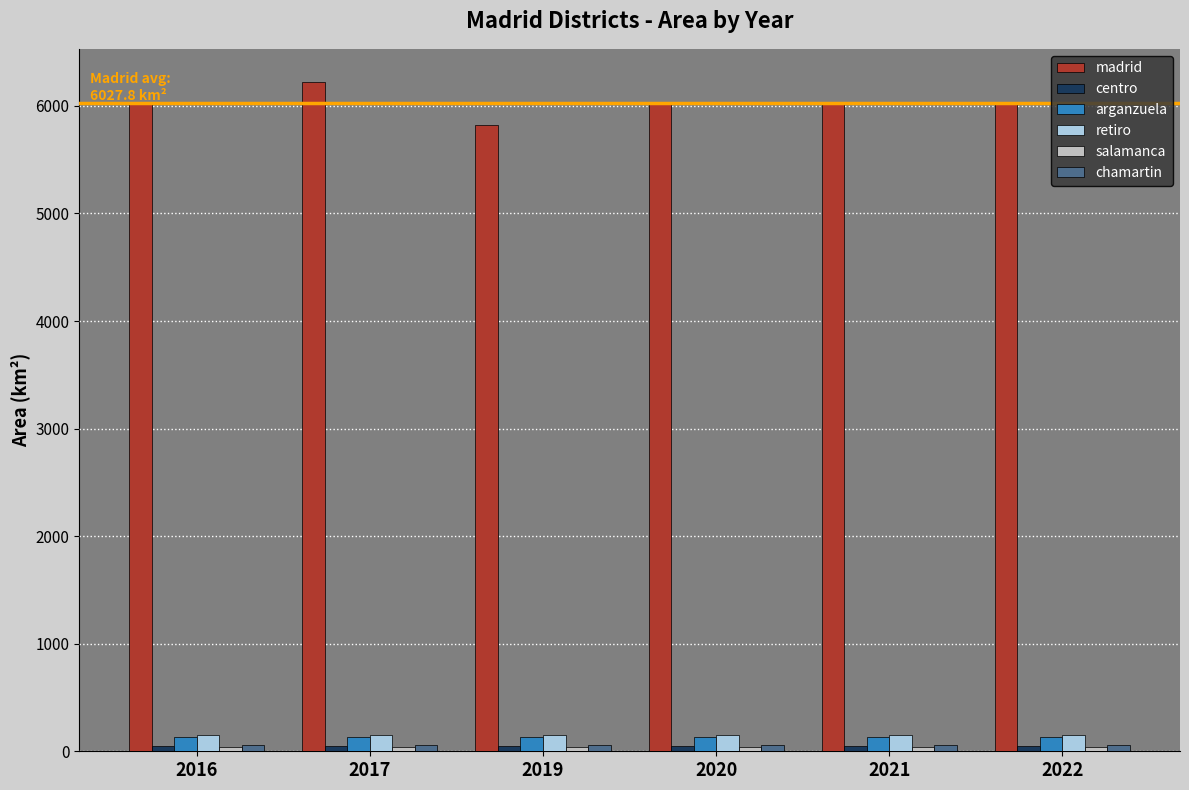

What is the greatest value displayed?

6219.2